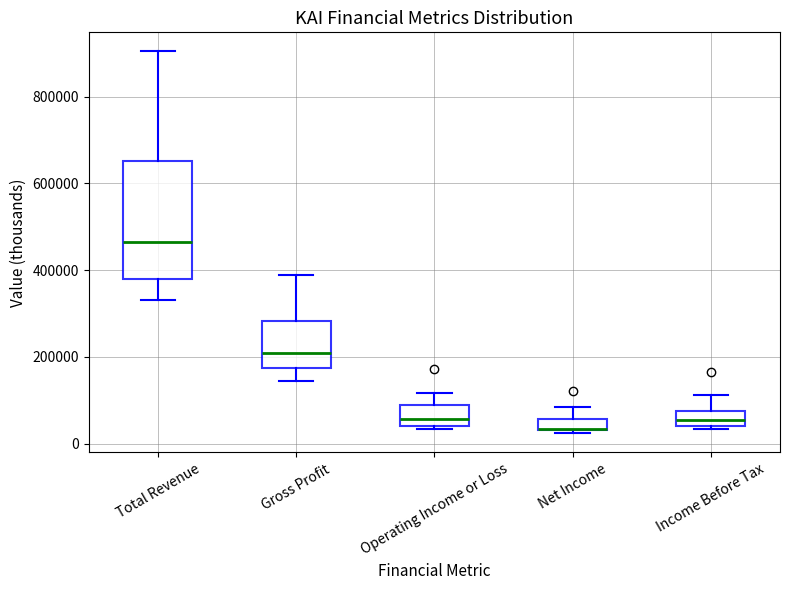

Where is the lower edge of the box for Total Revenue on the y-axis? The values are not printed on the chart, so give them approximately, as read against the axis.

380000